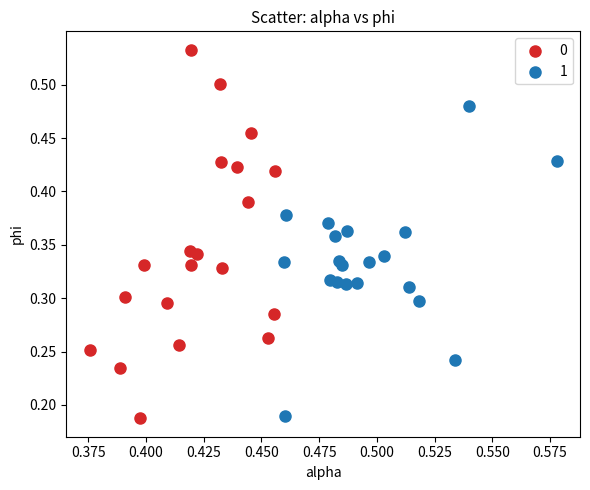

Which series reaches the maximum Y coordinate?

0